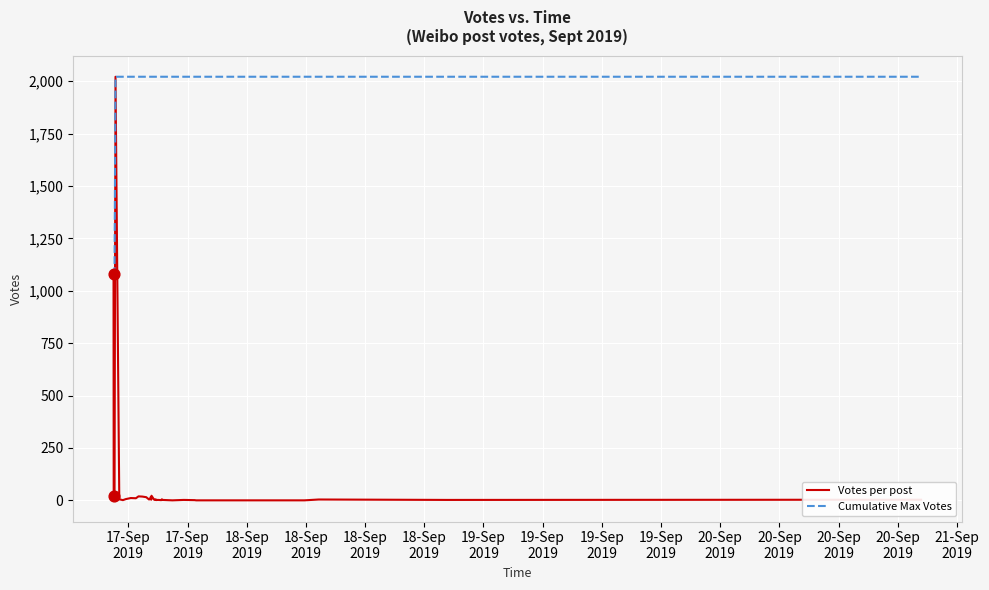

Which series contains the highest Y value?

Votes per post